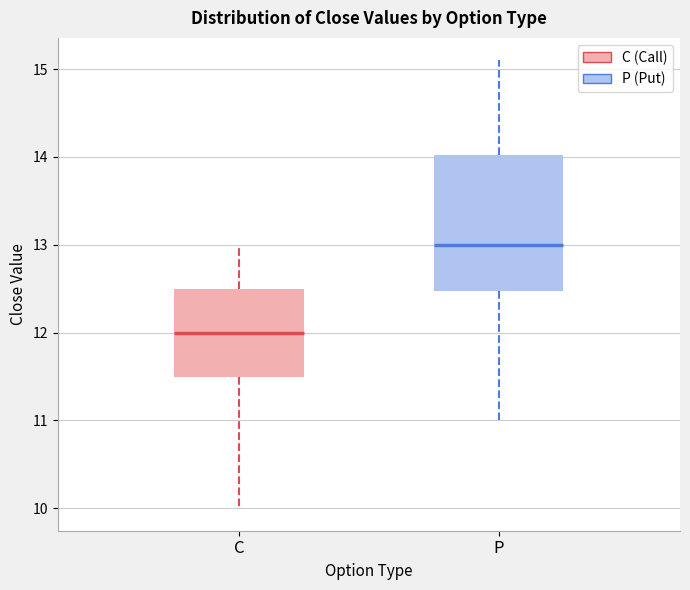

Reading left to right, read every box against the y-axis: the position of its median line, the range the box covers, and the ends of its whiskers. The values are not printed on the chart, so give them approximately, as read against the axis.

C: median 12.0, box 11.5 to 12.5, whiskers 10.0 to 13.0
P: median 13.0, box 12.5 to 14.0, whiskers 11.0 to 15.1